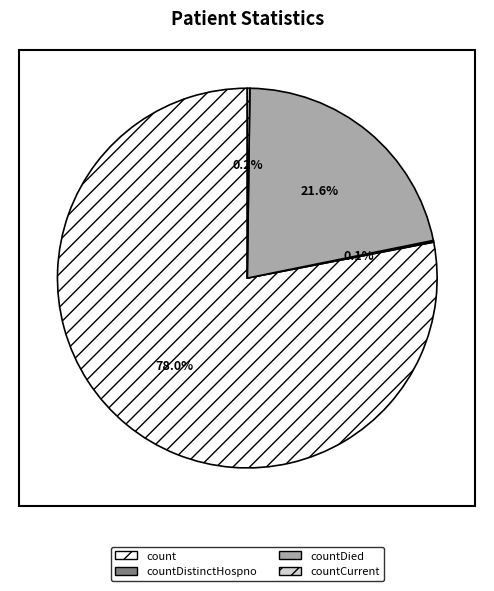

Is there any slice that represents more than half of the pie?

Yes